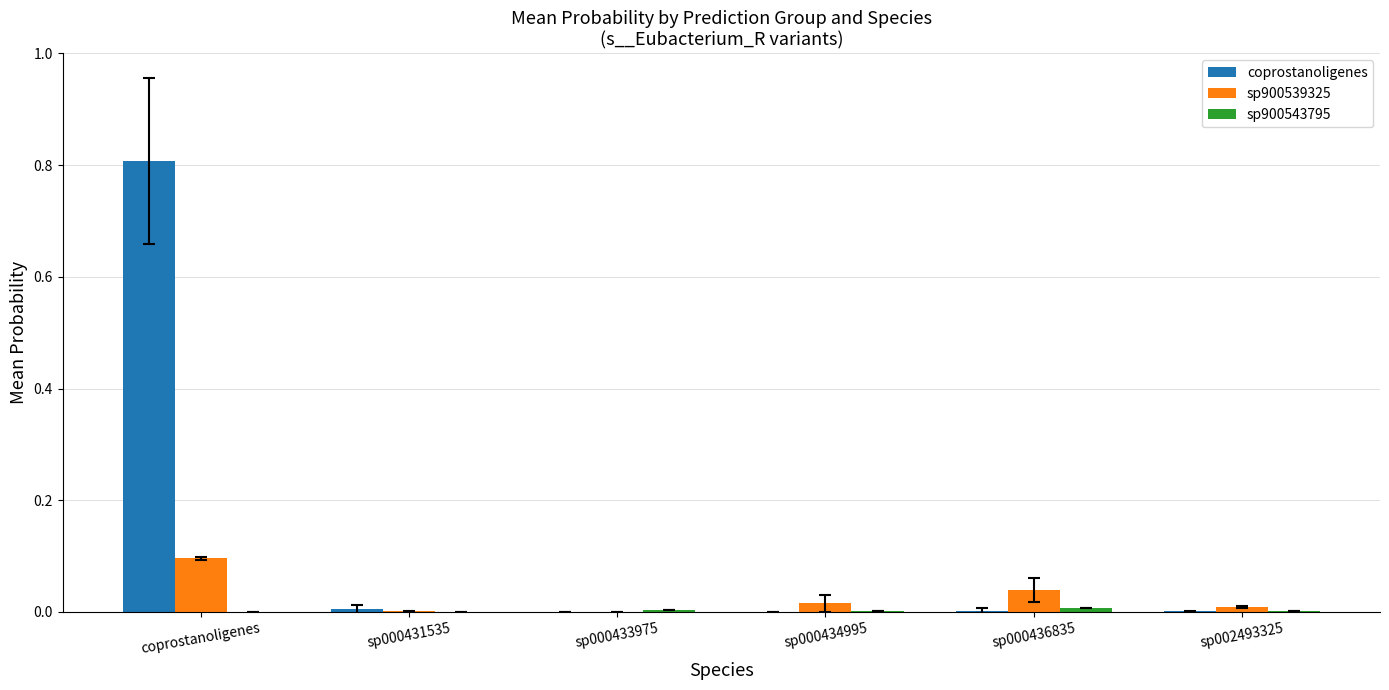

At which category is the sum across all series the highest?

coprostanoligenes